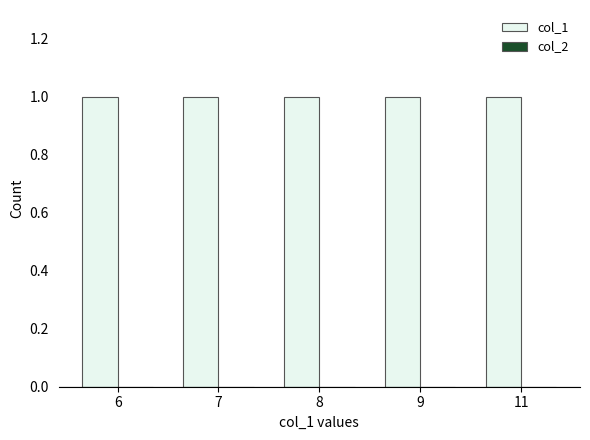

How many series are shown in this chart?

2